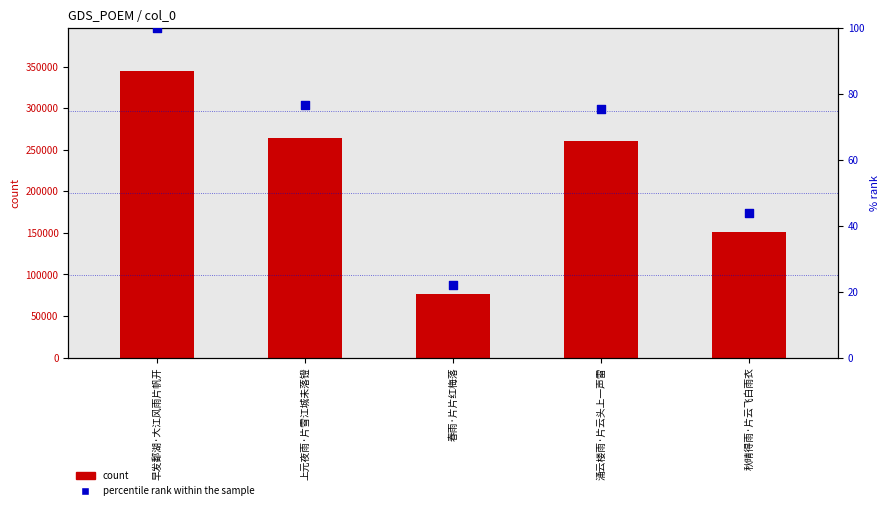

What is the total value across all series at 上元夜雨·片雪江城未落镫?

264048.6